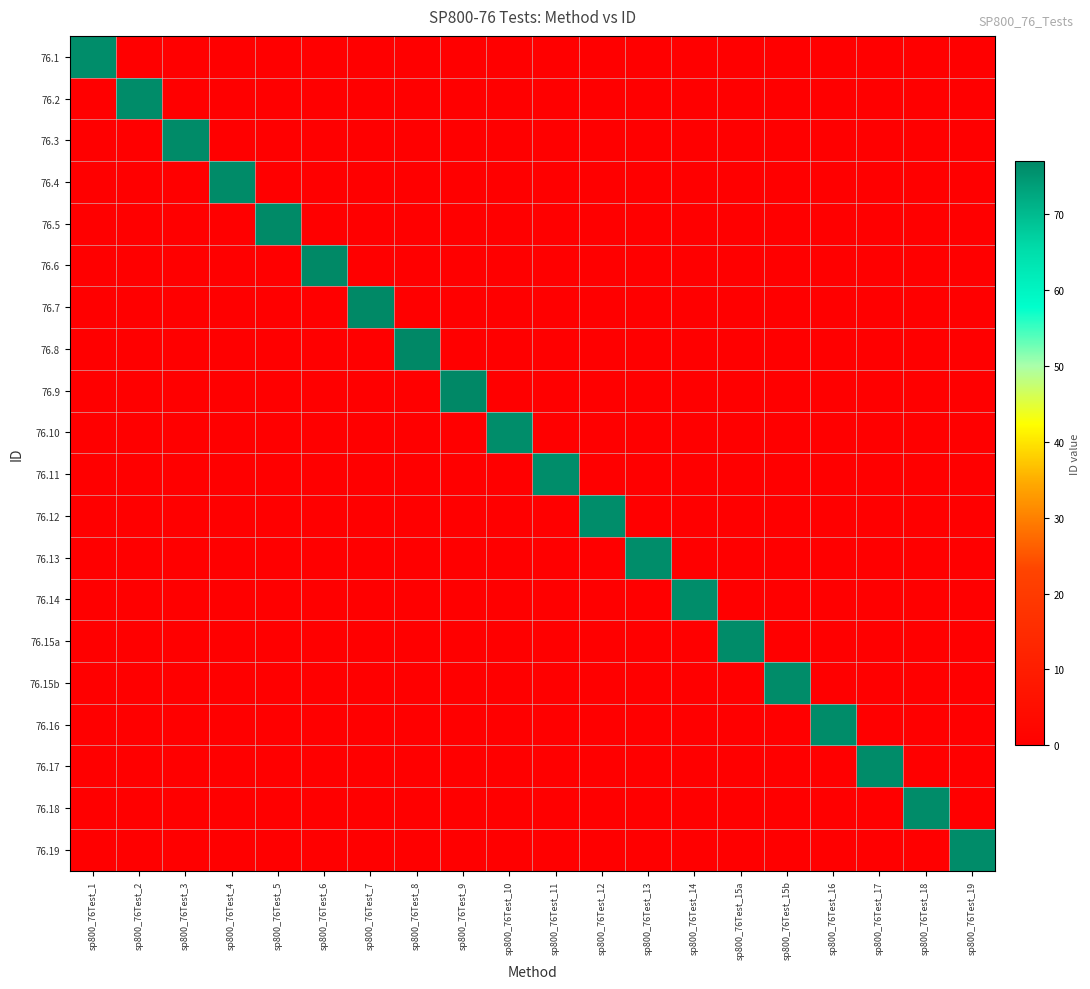

What is the total value across all series at sp800_76Test_12?

76.1